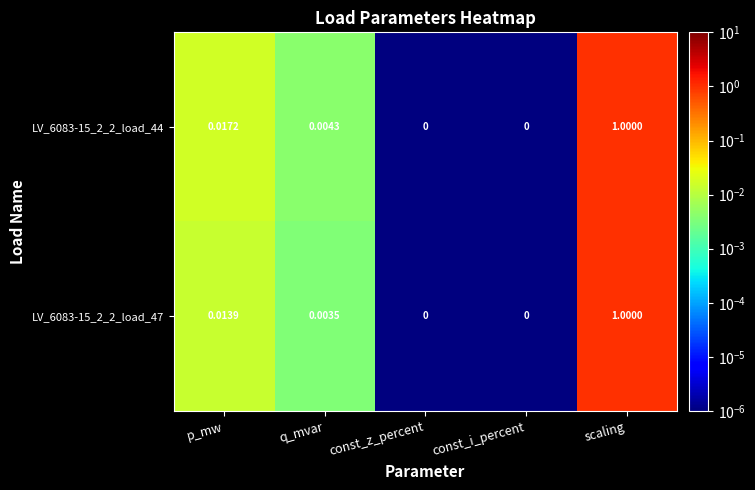

Is the value of LV_6083-15_2_2_load_47 at p_mw greater than the value of LV_6083-15_2_2_load_44 at scaling?

No